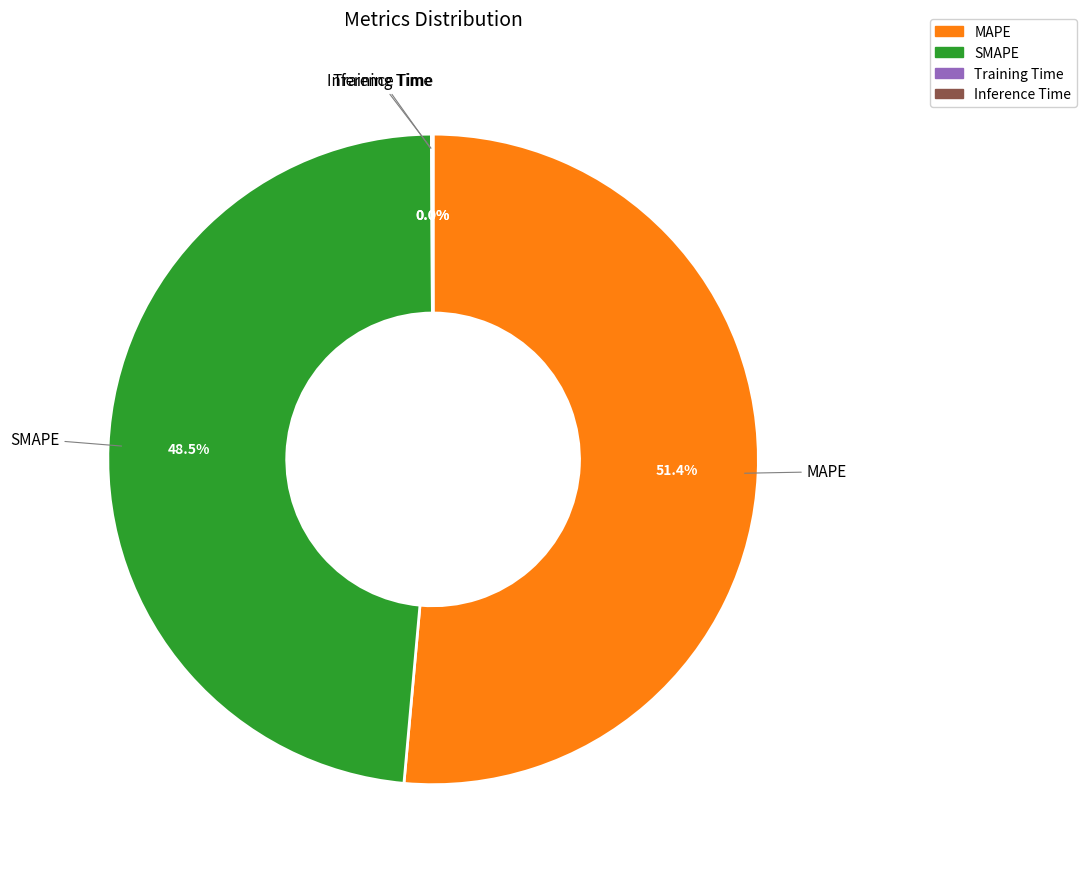

Is it true that SMAPE is 36% of the pie?

False